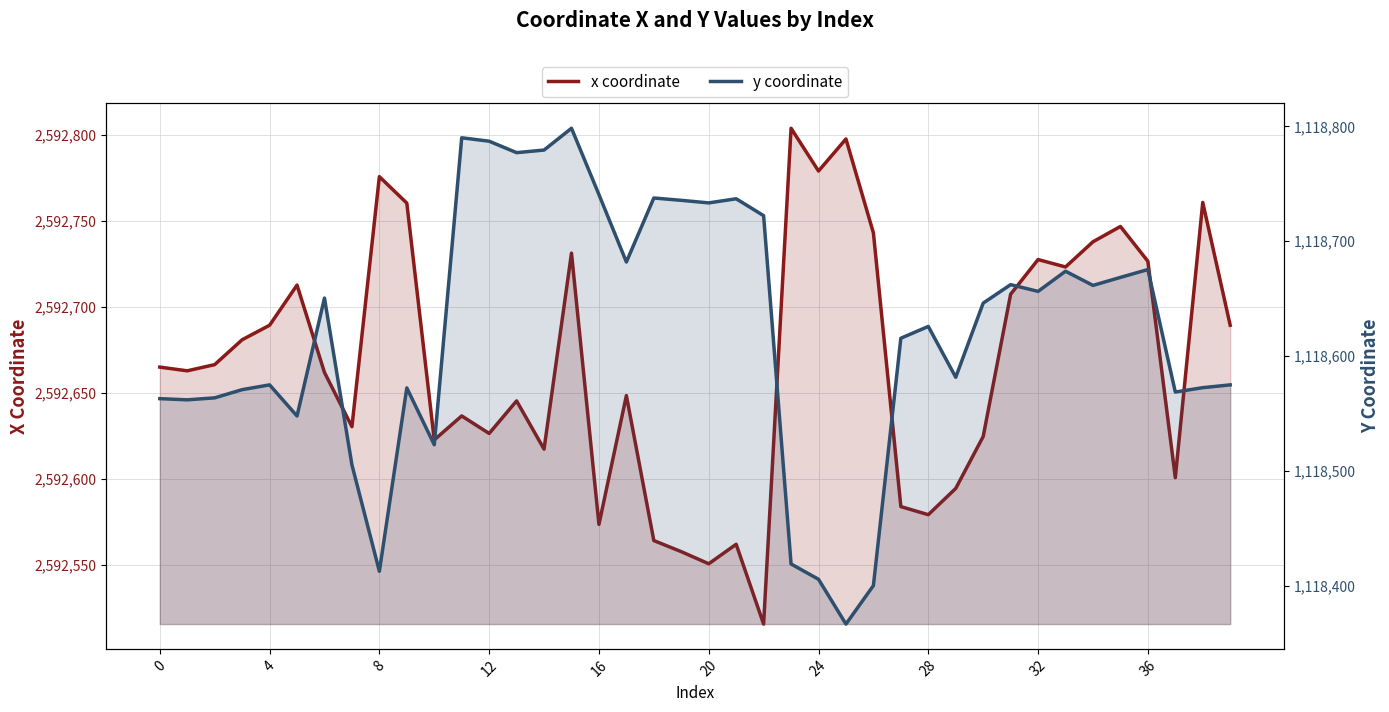

In y coordinate, how many points are lower than both neighbors (excluding endpoints)?

12